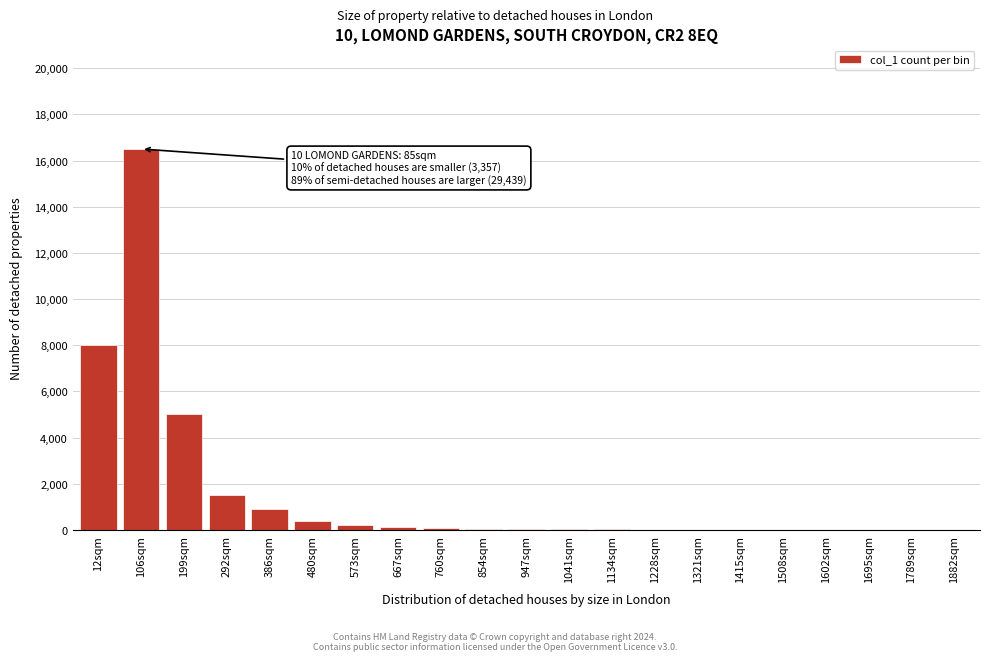

At which category does the chart reach its peak across all series?

106sqm